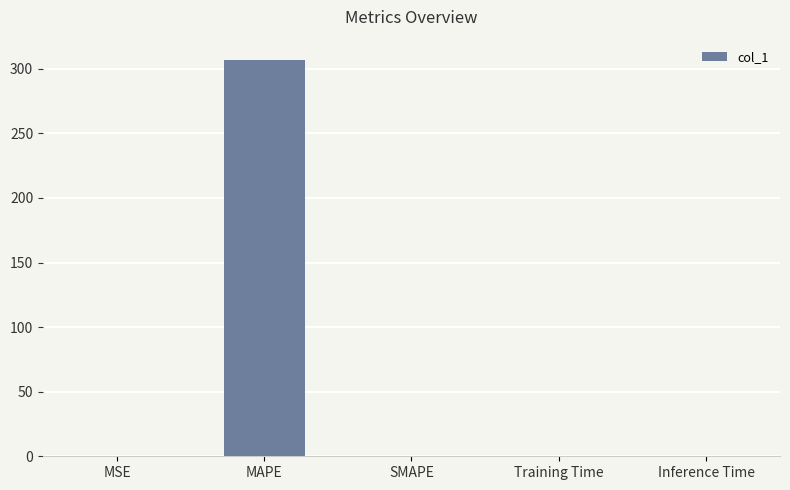

The chart shows a value of 123.0 at SMAPE. True or false?

False